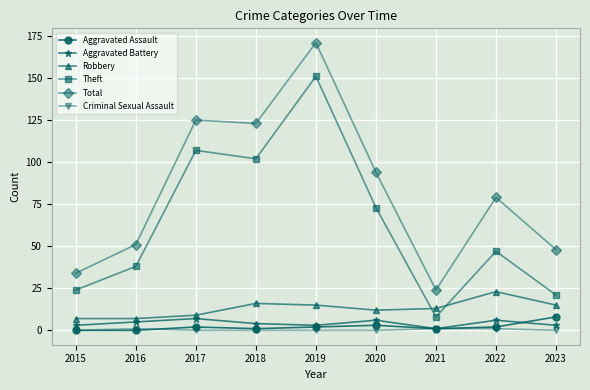

Which series changed the most between 2020 and 2022?

Theft